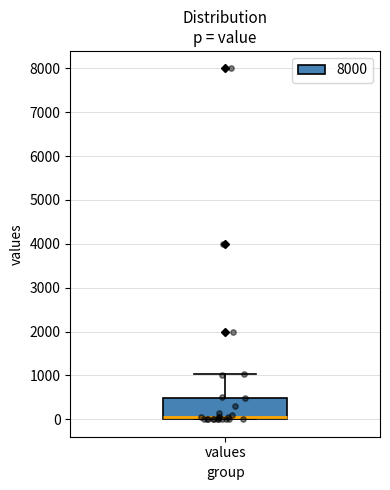

Where does the upper whisker of the box for values end on the y-axis? The values are not printed on the chart, so give them approximately, as read against the axis.

1000